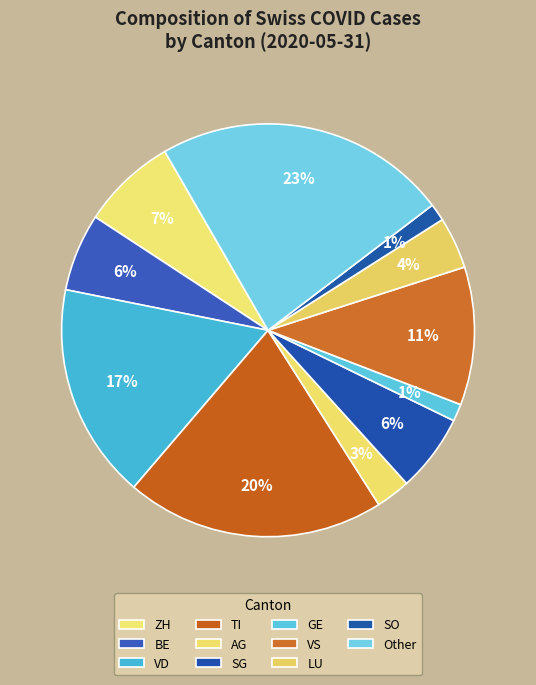

Count the number of slices in the pie.

11